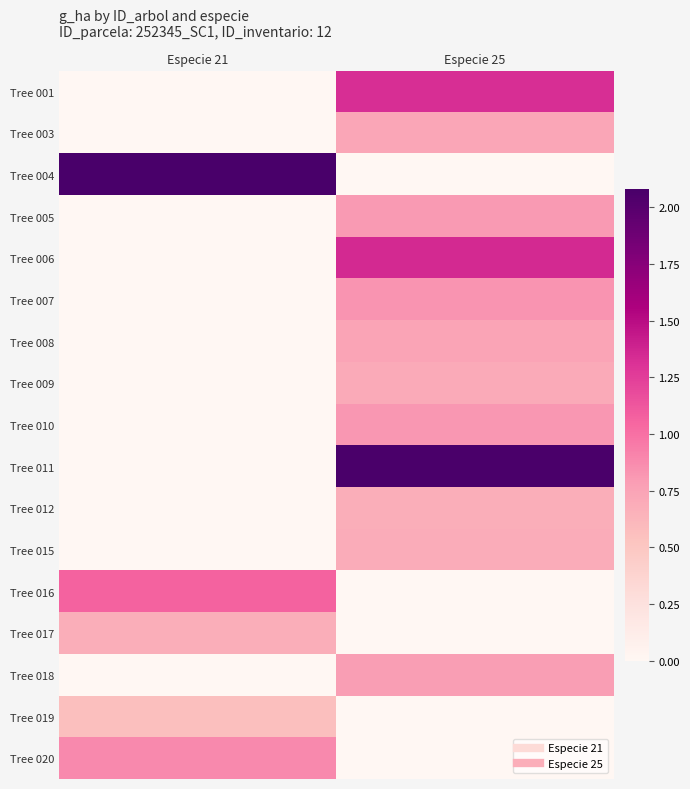

Reading right to left, list all the values displayed in this chart.

Tree 001: Especie 25=1.3	Especie 21=0.0
Tree 003: Especie 25=0.7	Especie 21=0.0
Tree 004: Especie 25=0.0	Especie 21=2.1
Tree 005: Especie 25=0.8	Especie 21=0.0
Tree 006: Especie 25=1.4	Especie 21=0.0
Tree 007: Especie 25=0.8	Especie 21=0.0
Tree 008: Especie 25=0.7	Especie 21=0.0
Tree 009: Especie 25=0.7	Especie 21=0.0
Tree 010: Especie 25=0.8	Especie 21=0.0
Tree 011: Especie 25=2.1	Especie 21=0.0
Tree 012: Especie 25=0.7	Especie 21=0.0
Tree 015: Especie 25=0.7	Especie 21=0.0
Tree 016: Especie 25=0.0	Especie 21=1.1
Tree 017: Especie 25=0.0	Especie 21=0.7
Tree 018: Especie 25=0.8	Especie 21=0.0
Tree 019: Especie 25=0.0	Especie 21=0.6
Tree 020: Especie 25=0.0	Especie 21=0.9